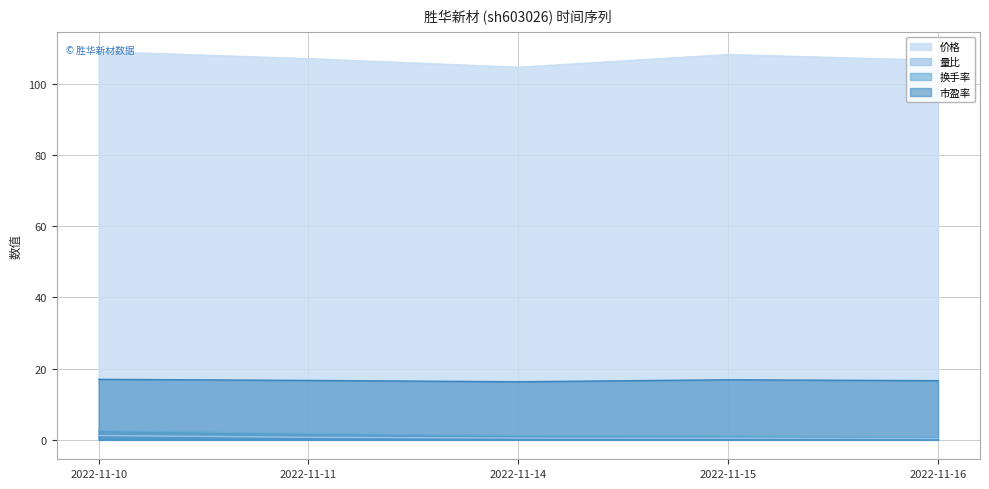

How many categories are shown in the chart?

5